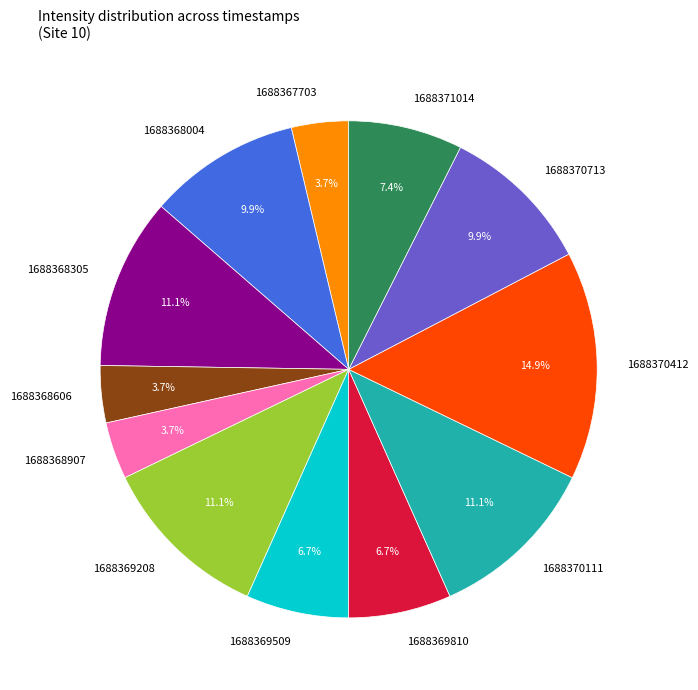

How many segments does this pie chart have?

12